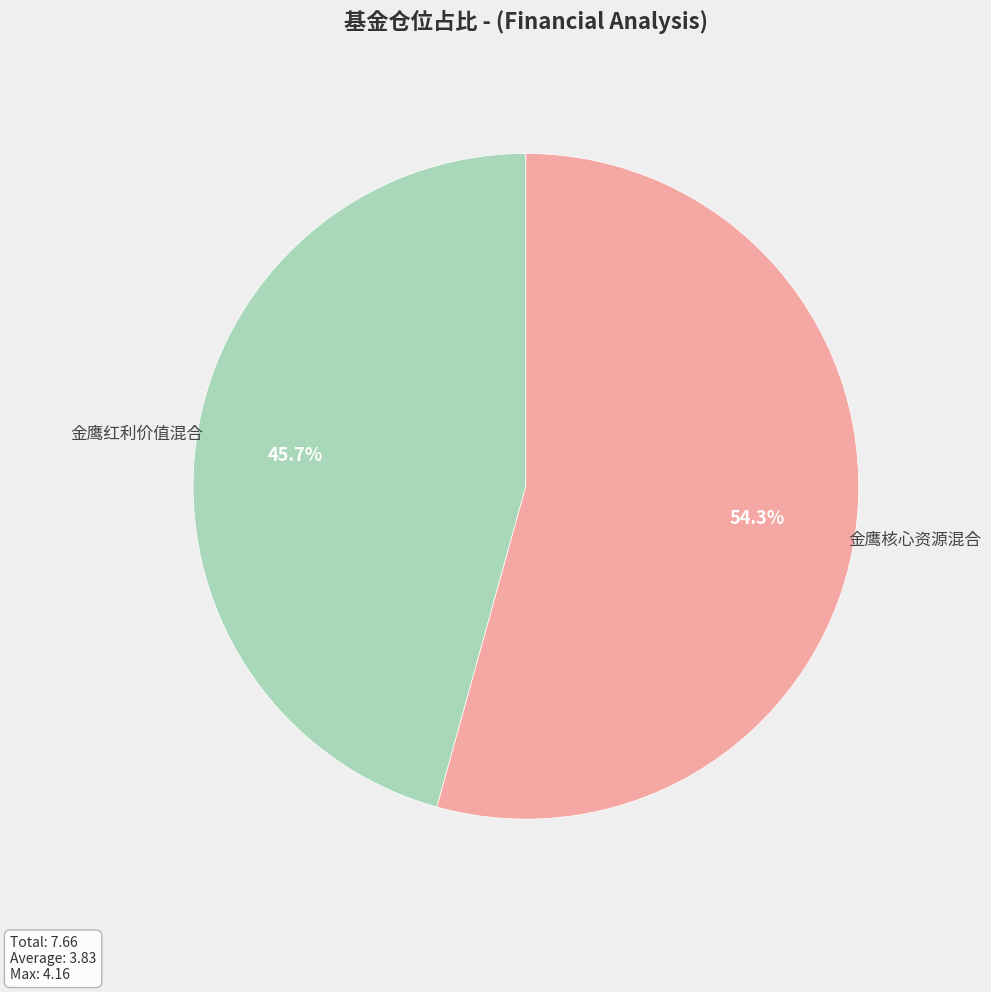

To the nearest percent, what percentage of the pie is 金鹰红利价值混合?

46%